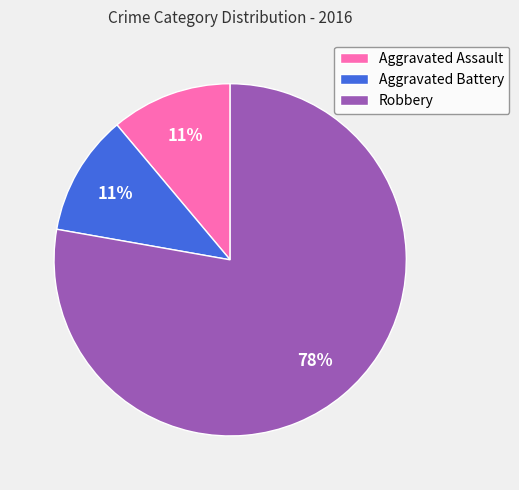

How many segments does this pie chart have?

3